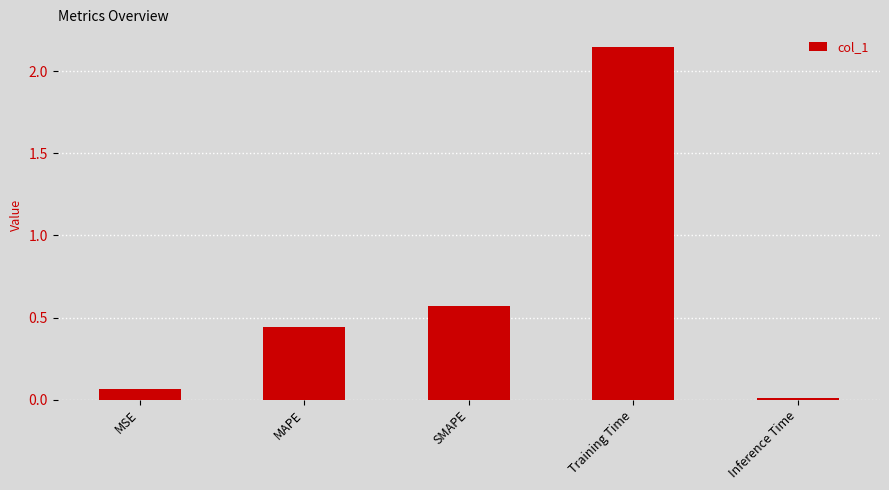

Between Inference Time and MSE, which is larger?

MSE